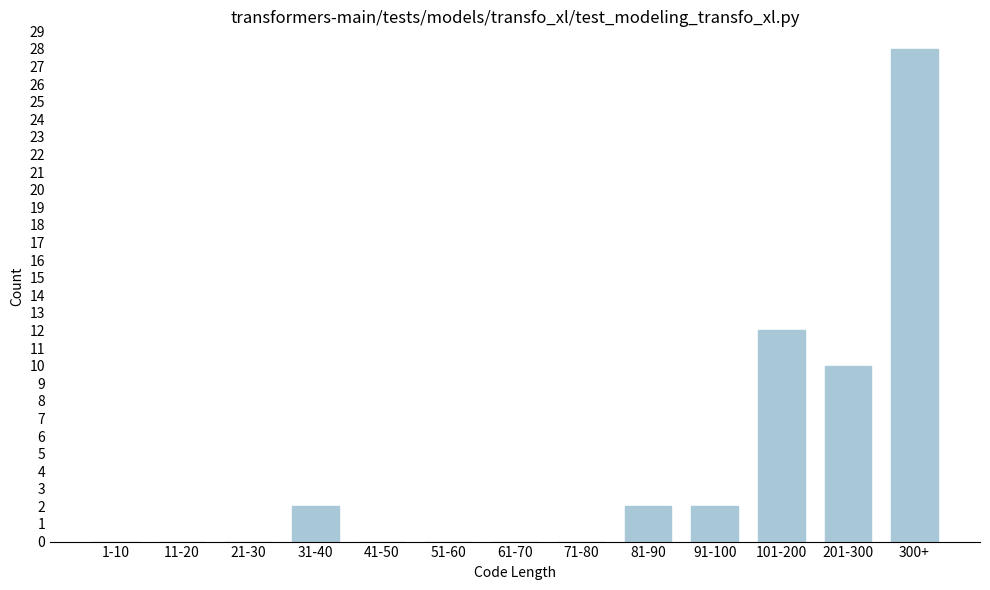

Reading right to left, what are all the values shown in this chart?

300+=28	201-300=10	101-200=12	91-100=2	81-90=2	71-80=0	61-70=0	51-60=0	41-50=0	31-40=2	21-30=0	11-20=0	1-10=0